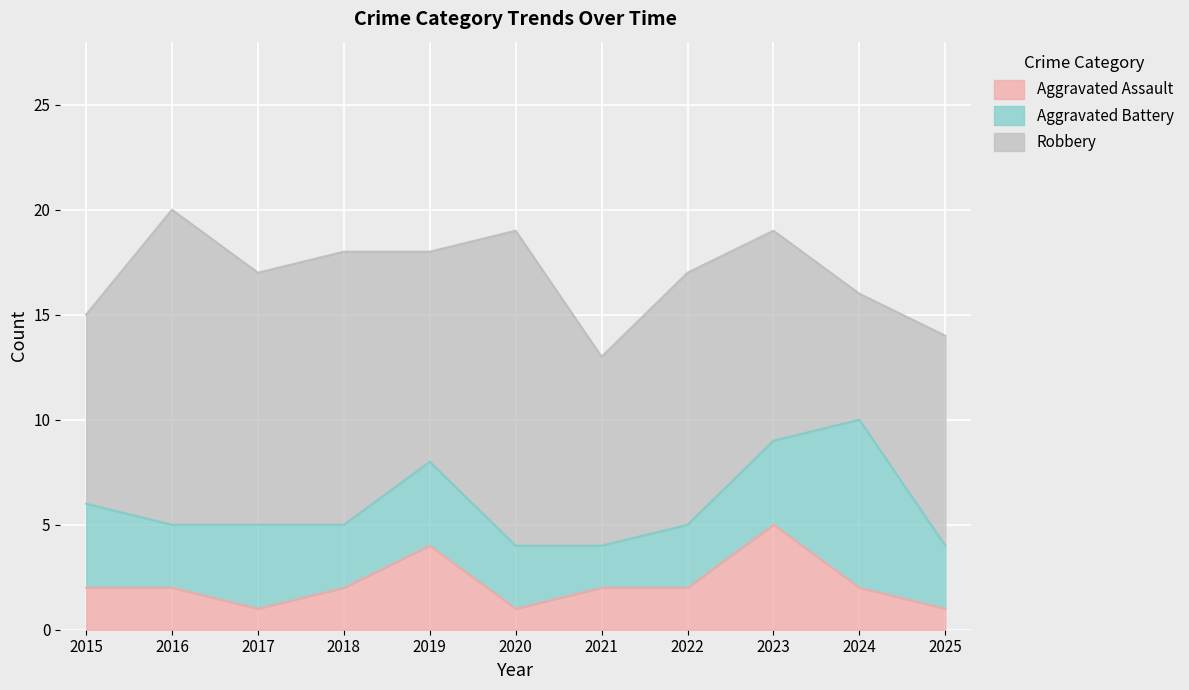

How many categories are shown in the chart?

11